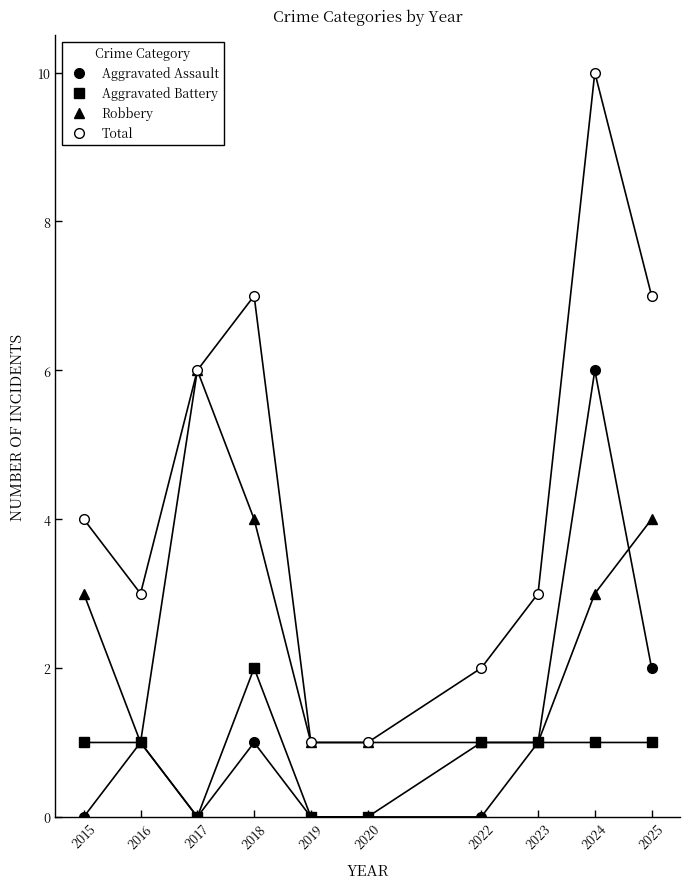

How many values in the Total series are below 4?

5